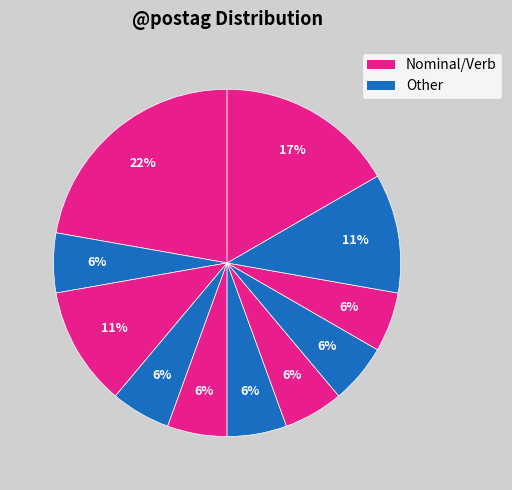

To the nearest percent, what is the average slice percentage?

9%